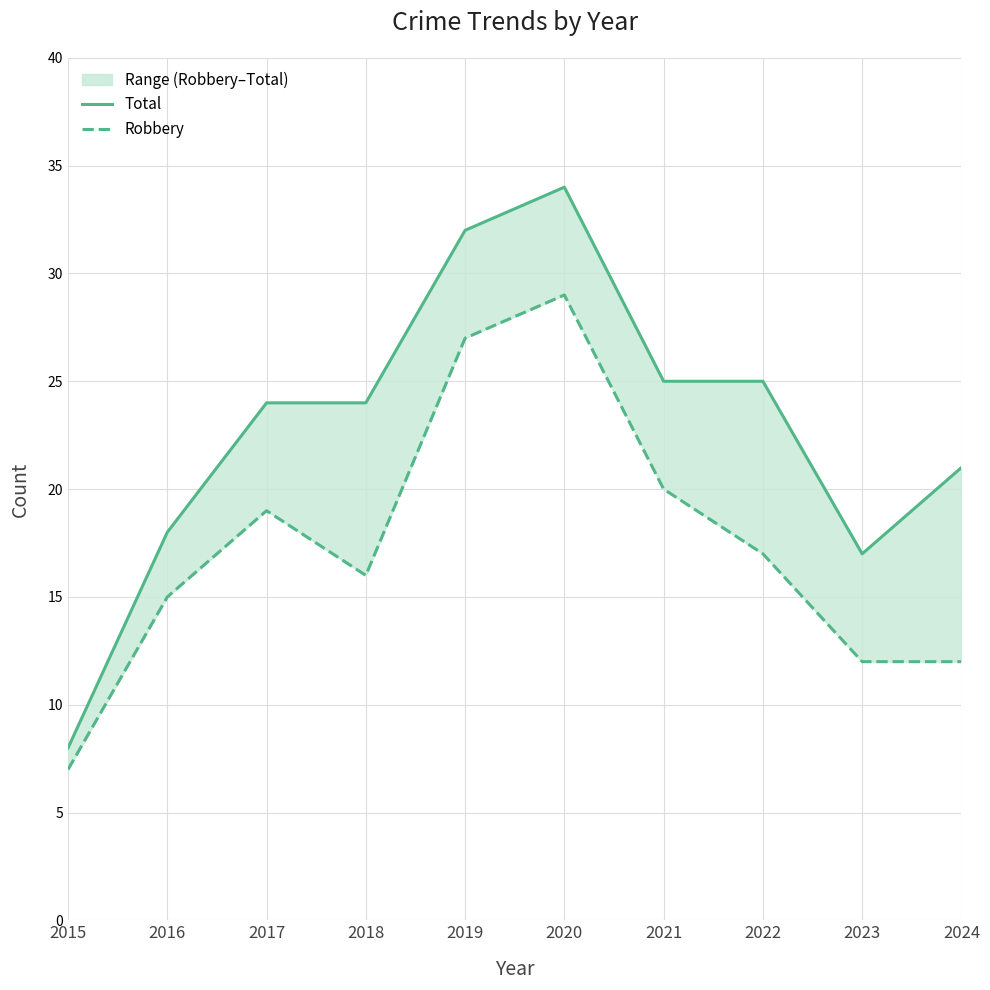

How many data points in Total are less than 24?

4